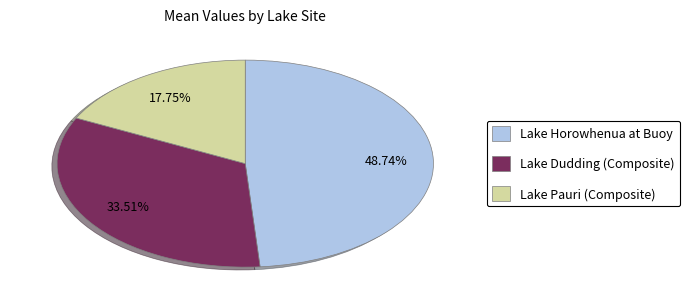

Rank the categories by value from lowest to highest.

Lake Pauri (Composite), Lake Dudding (Composite), Lake Horowhenua at Buoy